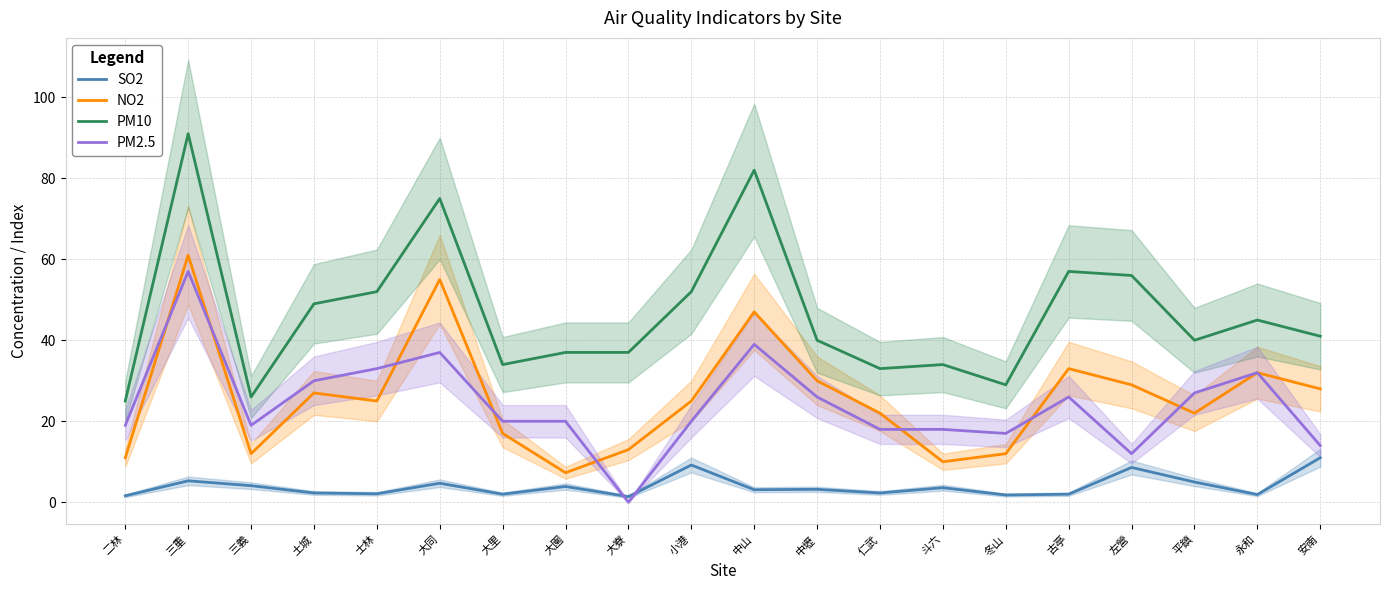

What is the label of the 9th point from the left?

大寮